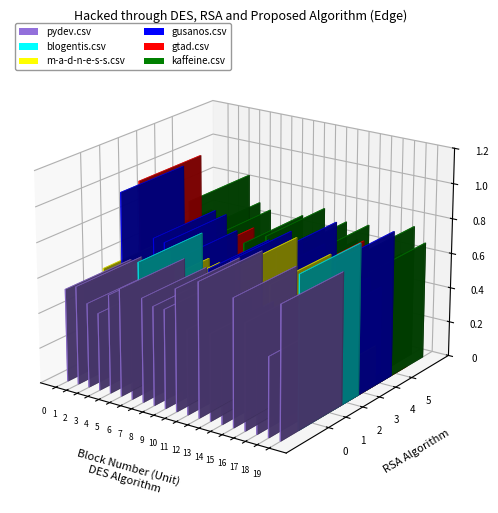

Which series has the largest total across all categories?

gusanos.csv